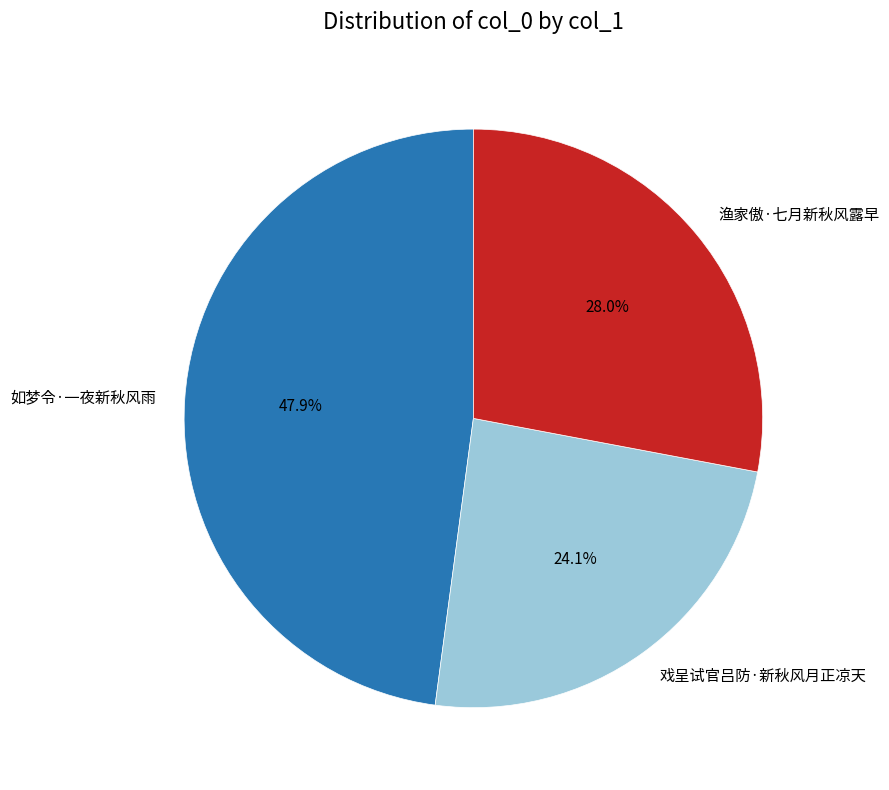

The 如梦令·一夜新秋风雨 slice represents 48% of the pie. True or false?

True